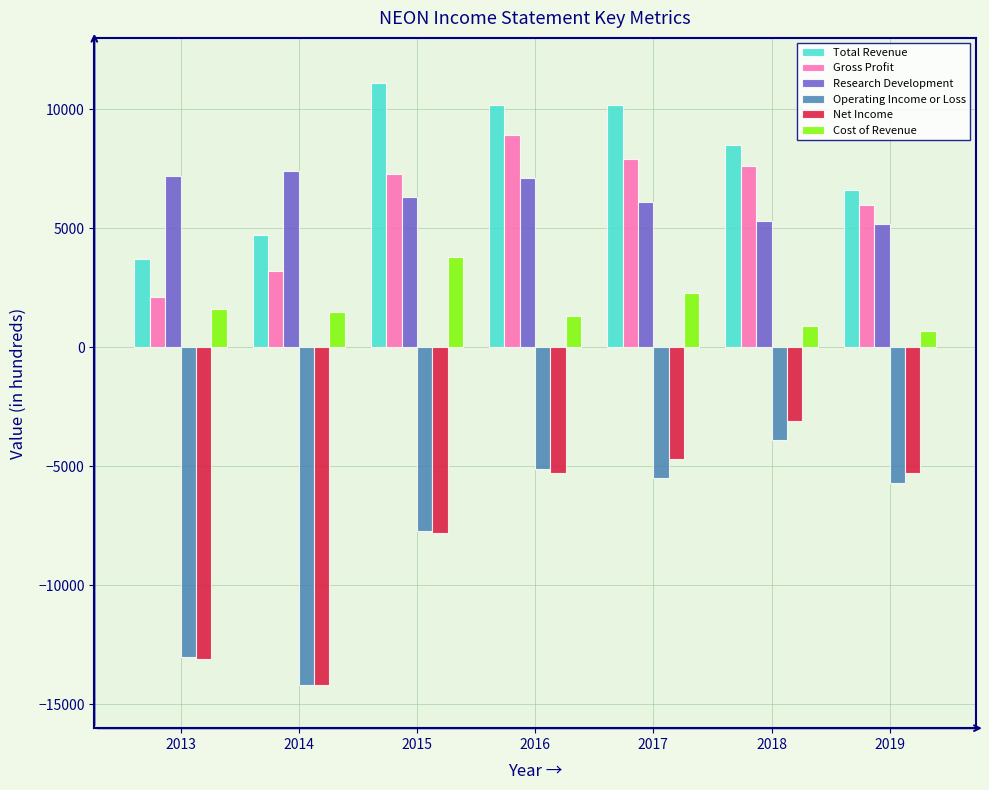

Is it true that Operating Income or Loss equals -9807 at 2019?

False